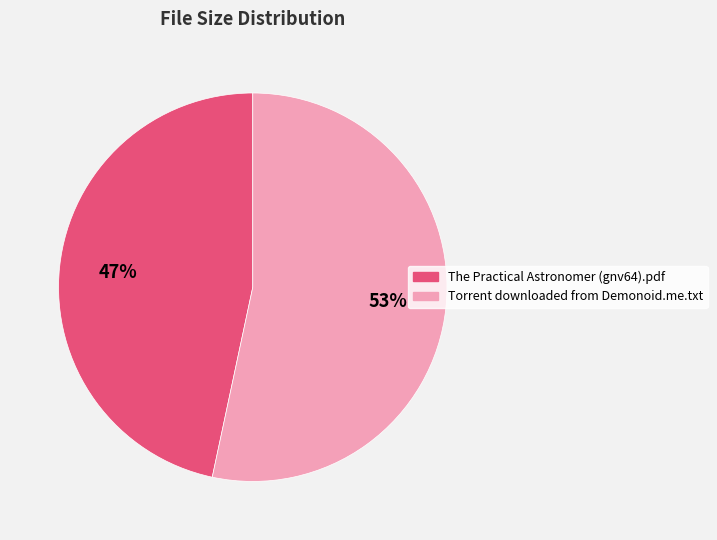

To the nearest percent, what is the average slice percentage?

50%